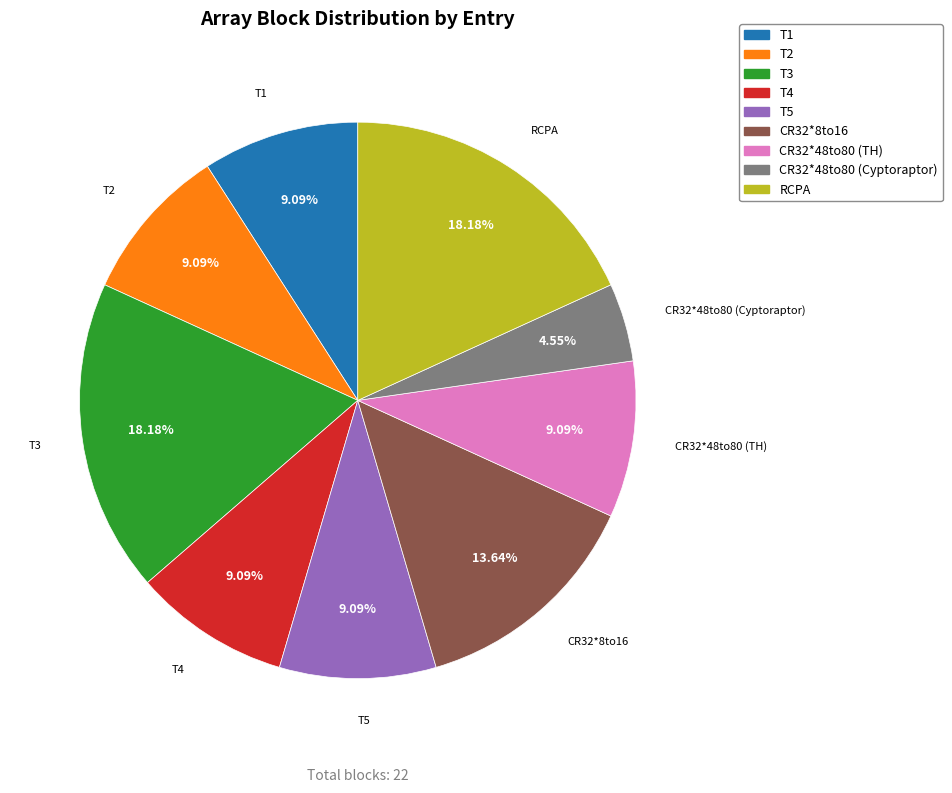

True or false: RCPA accounts for 24% of the total.

False